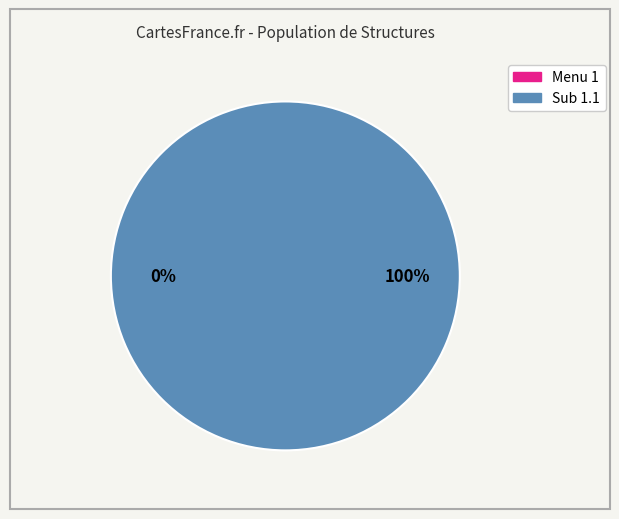

What is the total percentage of Sub 1.1 and Menu 1?

100.0%